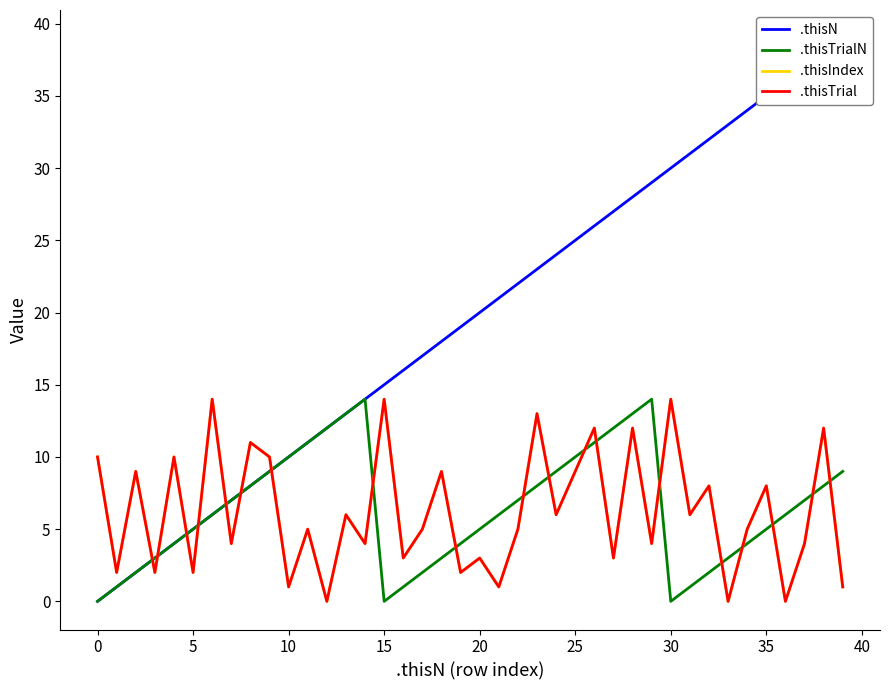

The value of .thisIndex at 30 is 14. True or false?

True